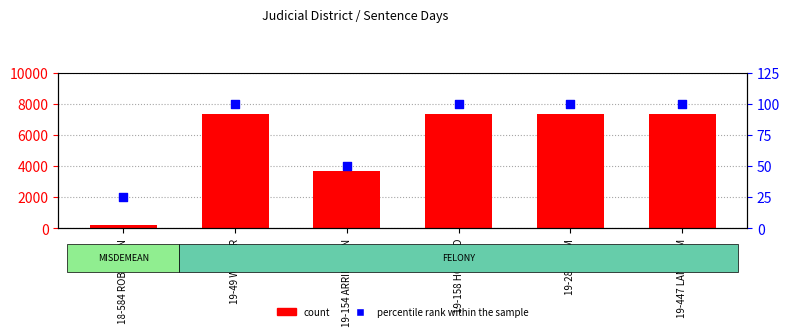

Which series has the widest spread of Y values?

count